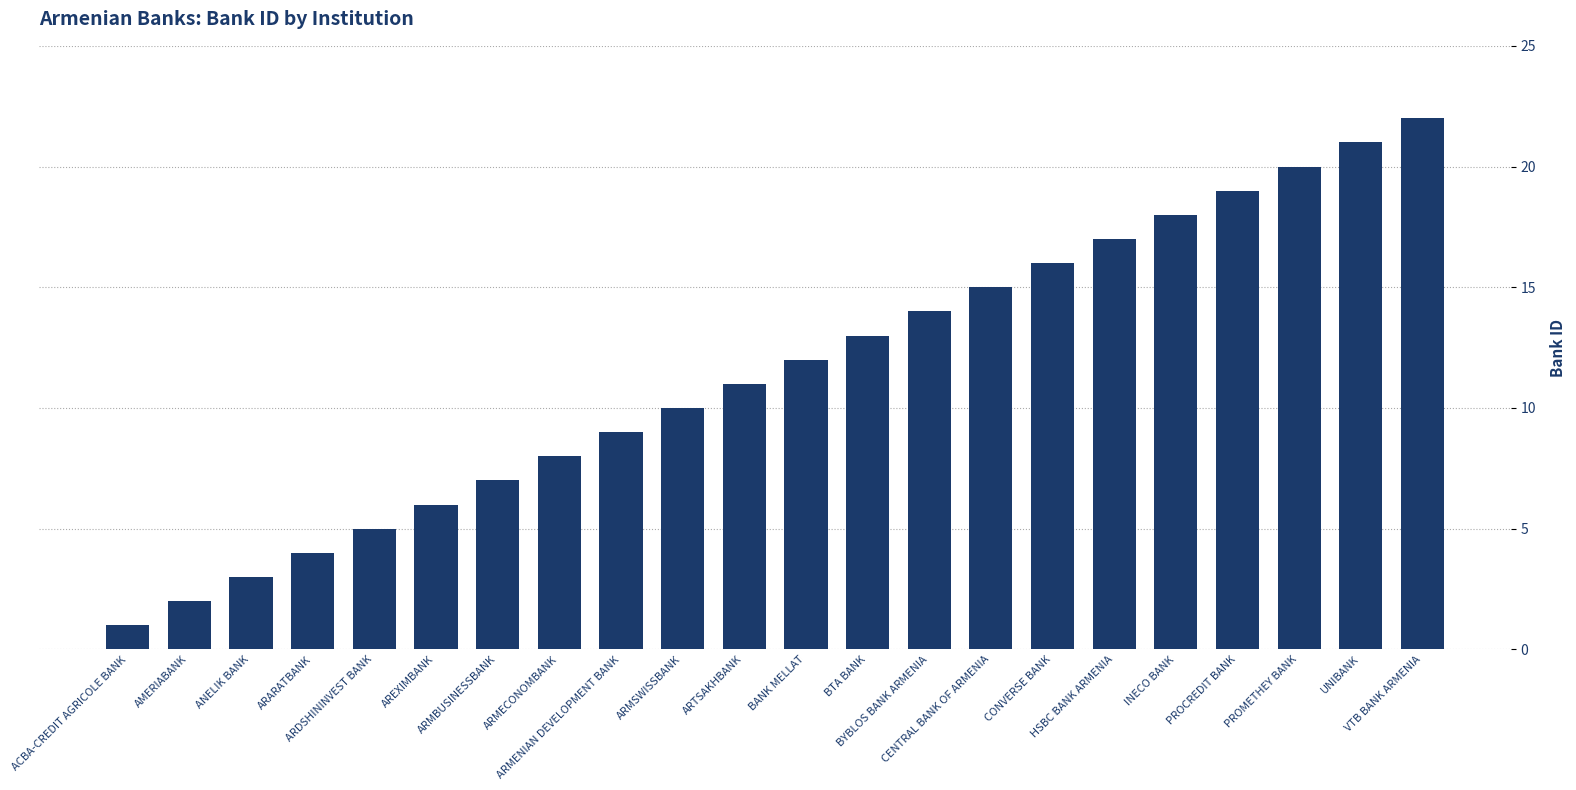

What is the sum of the values at CONVERSE BANK and HSBC BANK ARMENIA?

33